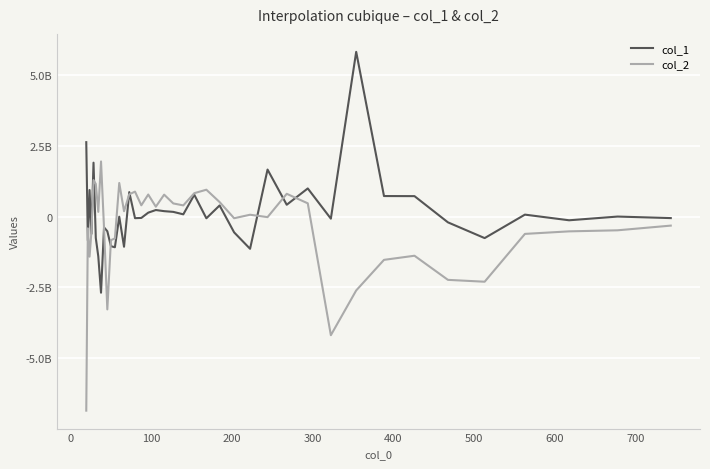

What are all the series names shown in the legend?

col_1, col_2